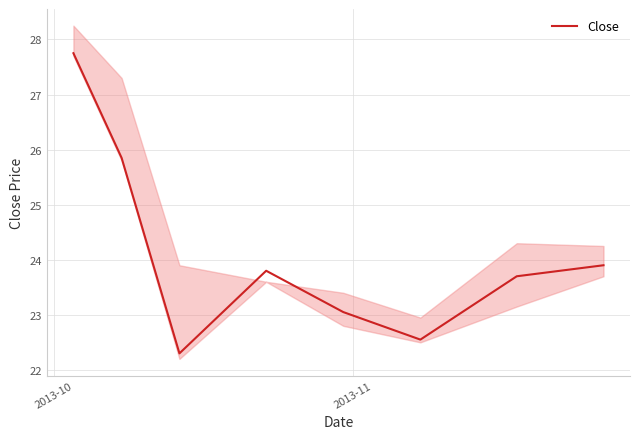

What is the maximum value shown in the chart?

27.8